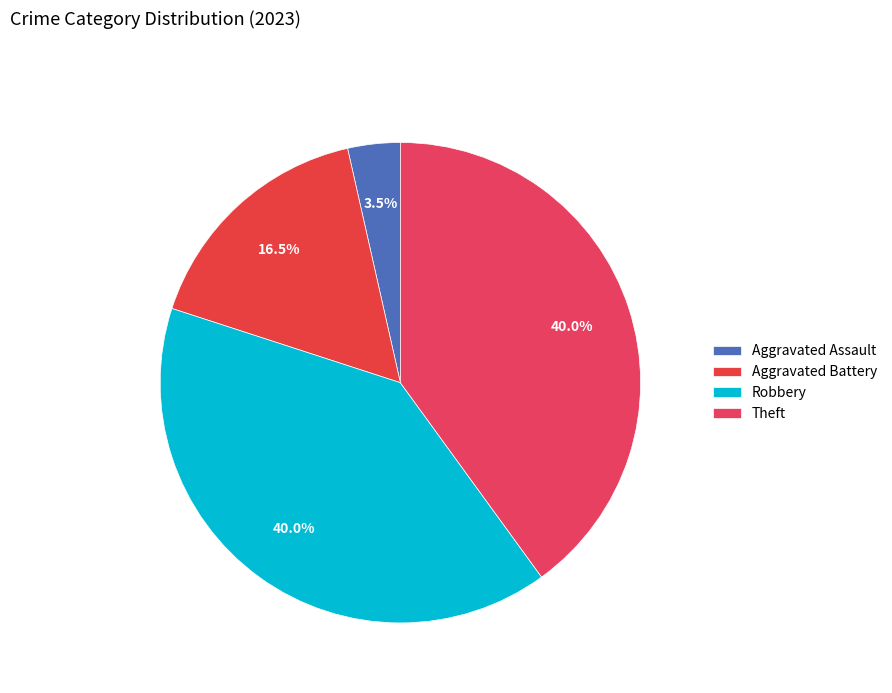

How many segments does this pie chart have?

4